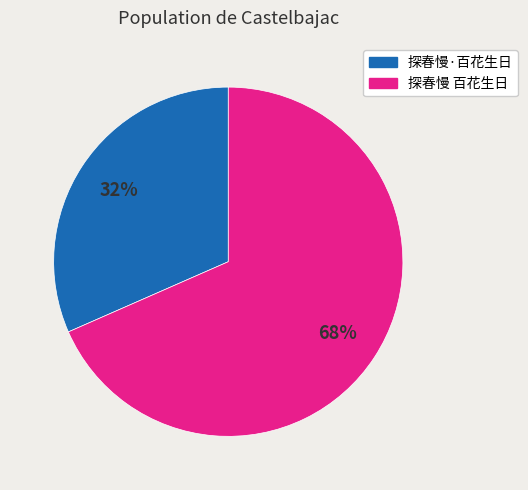

Do 探春慢·百花生日 and 探春慢 百花生日 together represent more than half of the pie?

Yes